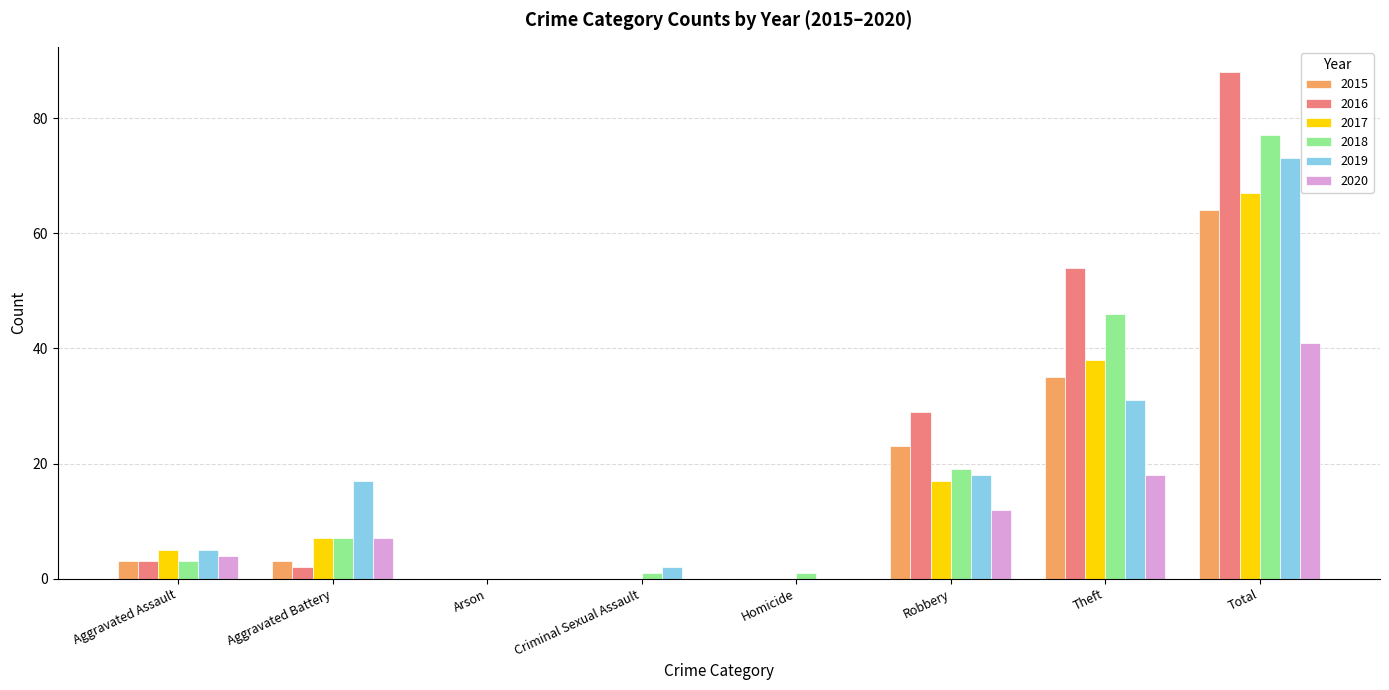

What is the highest value of the 2015 series?

64